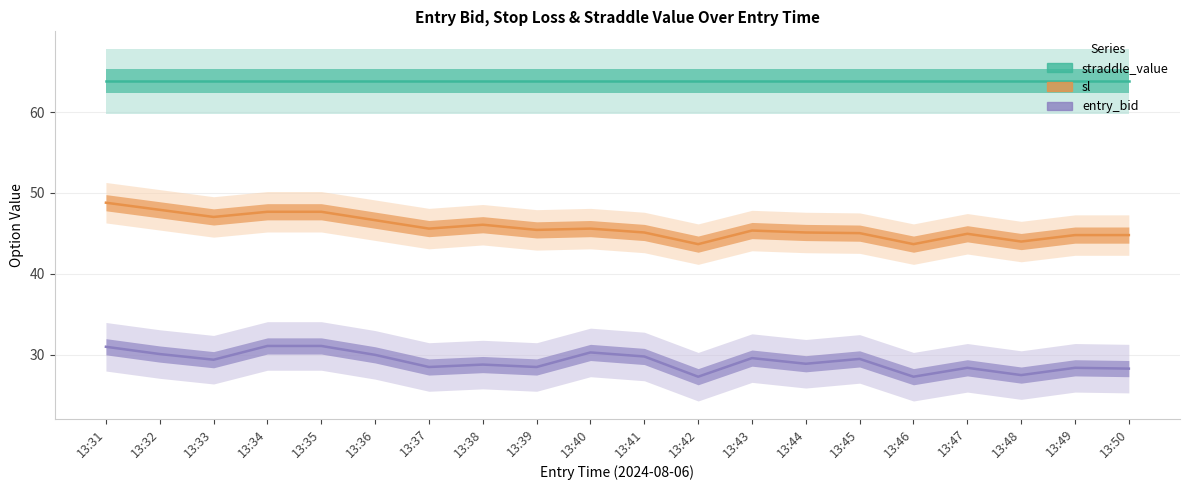

Which category has the highest value in the entry_bid series?

13:34